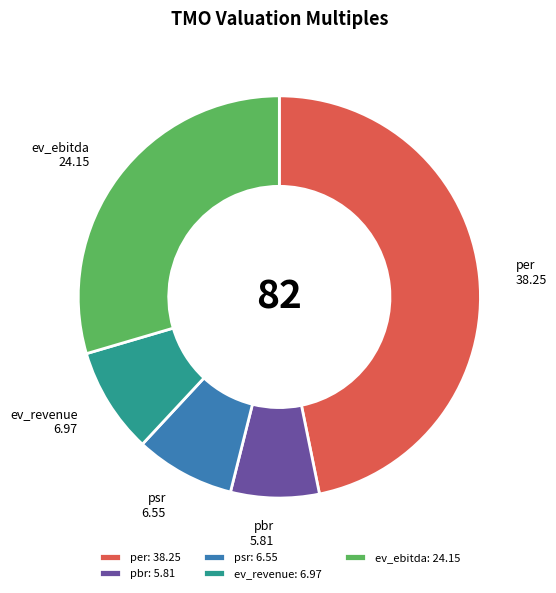

Do psr and ev_ebitda together represent more than half of the pie?

No